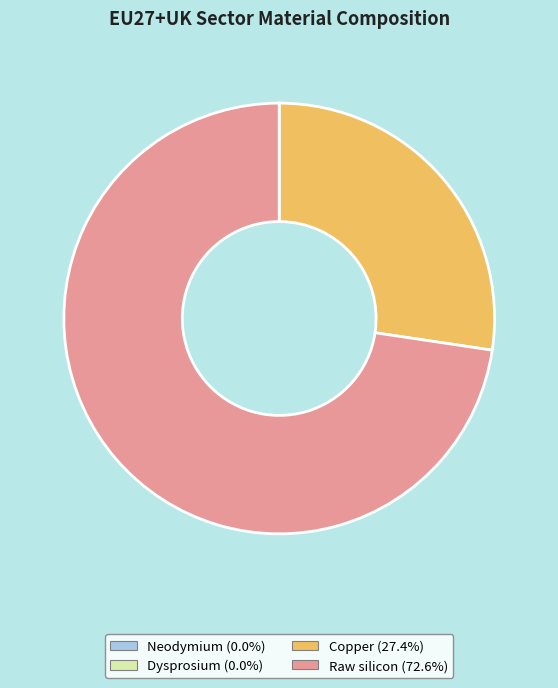

Does any single category account for the majority?

Yes